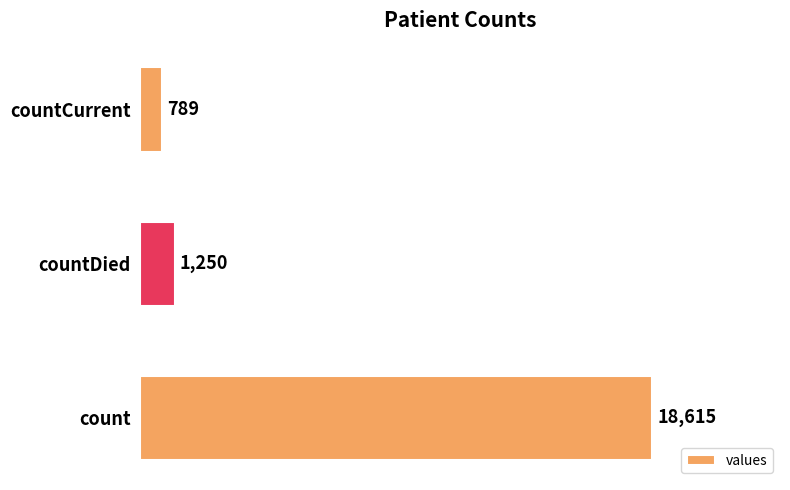

List the labels in order of value, largest first.

count, countDied, countCurrent